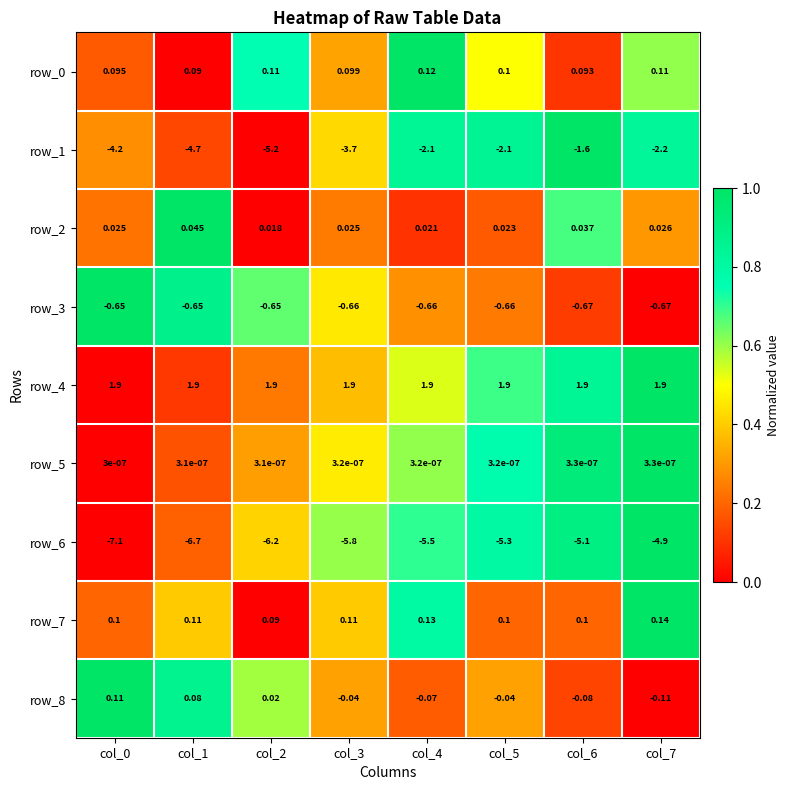

Is the value of row_4 at col_5 greater than the value of row_2 at col_5?

Yes